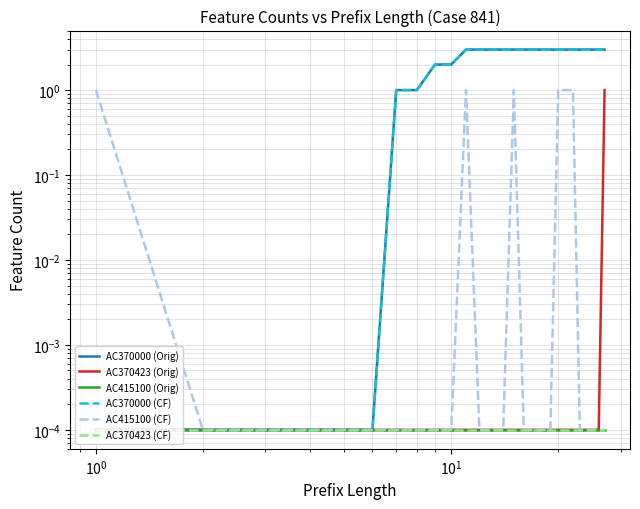

List the series in order of their peak value, lowest first.

AC415100 (Orig), AC370423 (CF), AC370423 (Orig), AC415100 (CF), AC370000 (Orig), AC370000 (CF)